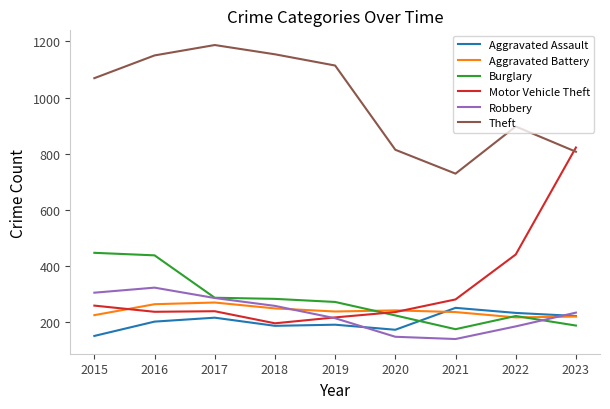

What is the greatest value displayed?

1187